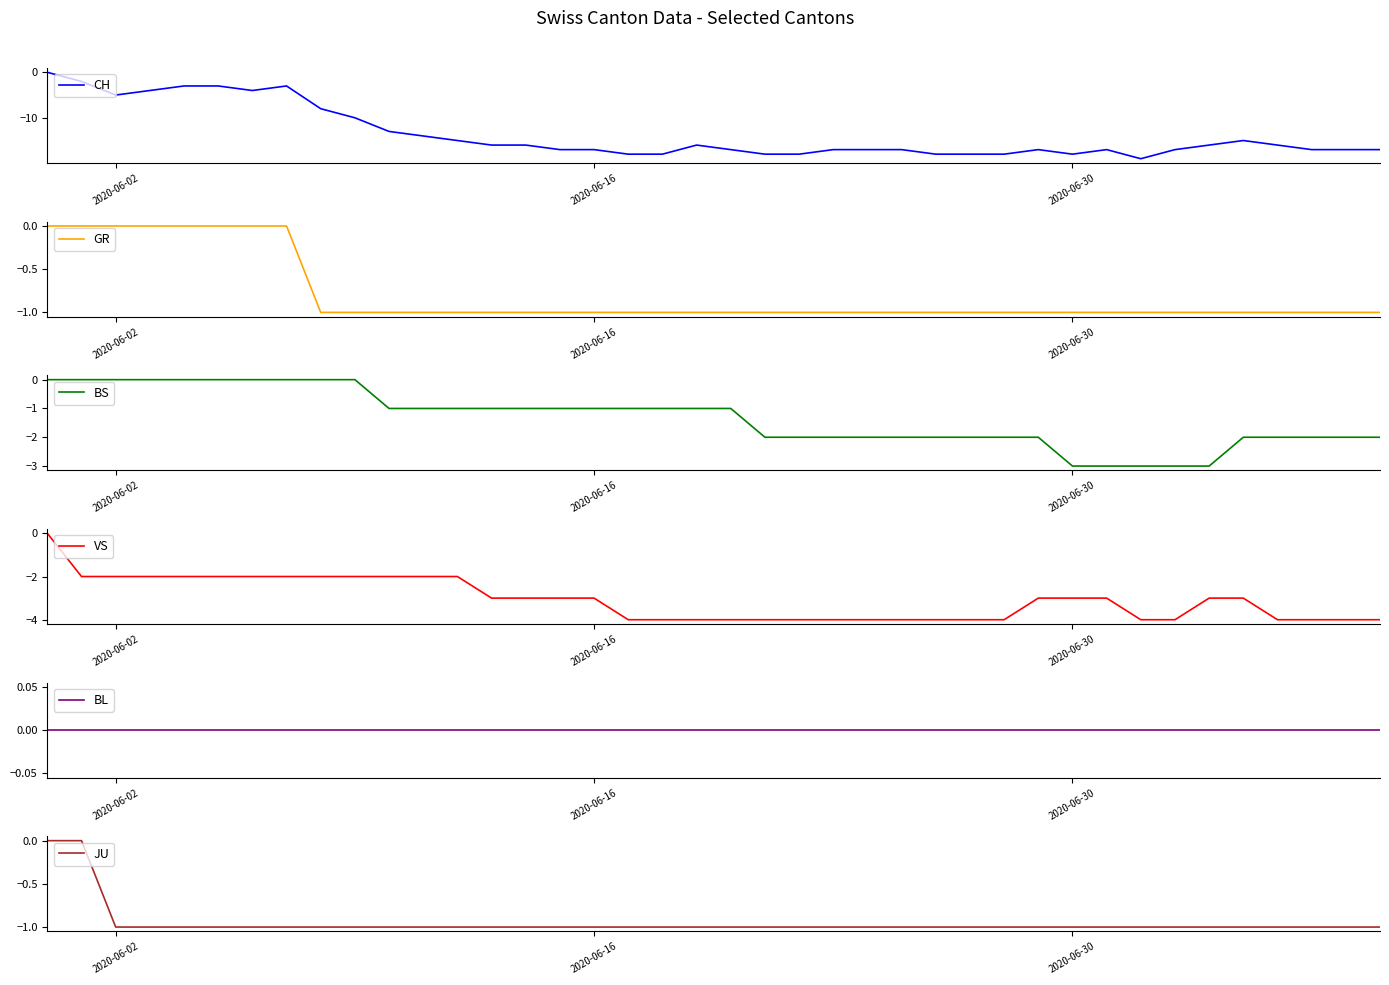

True or false: VS and BL intersect in this chart.

False